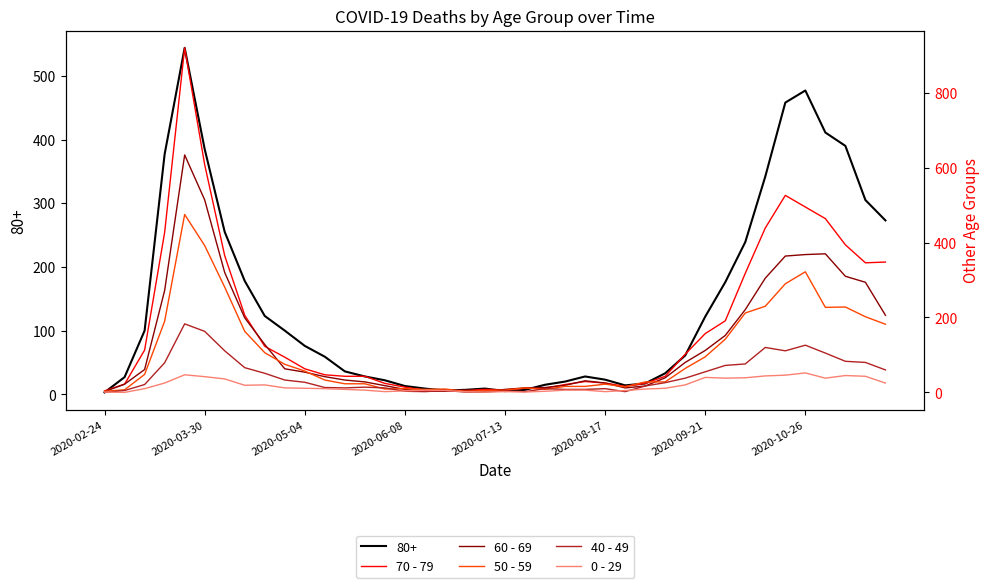

Between 15 and 28, which series saw the biggest shift?

60 - 69